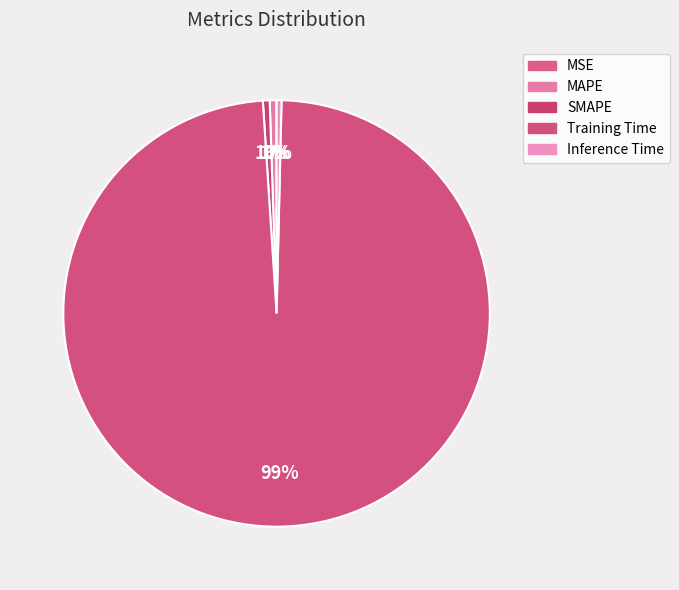

Is the sum of SMAPE and MSE greater than half?

No